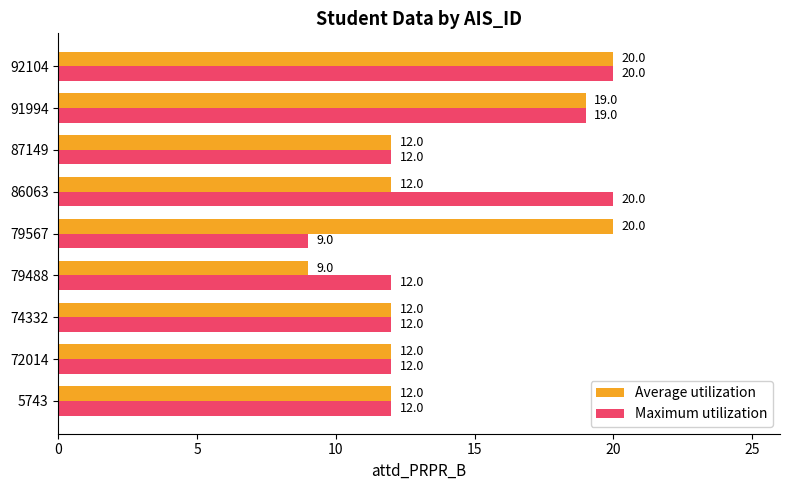

What is the spread (max minus min) of values at 86063?

8